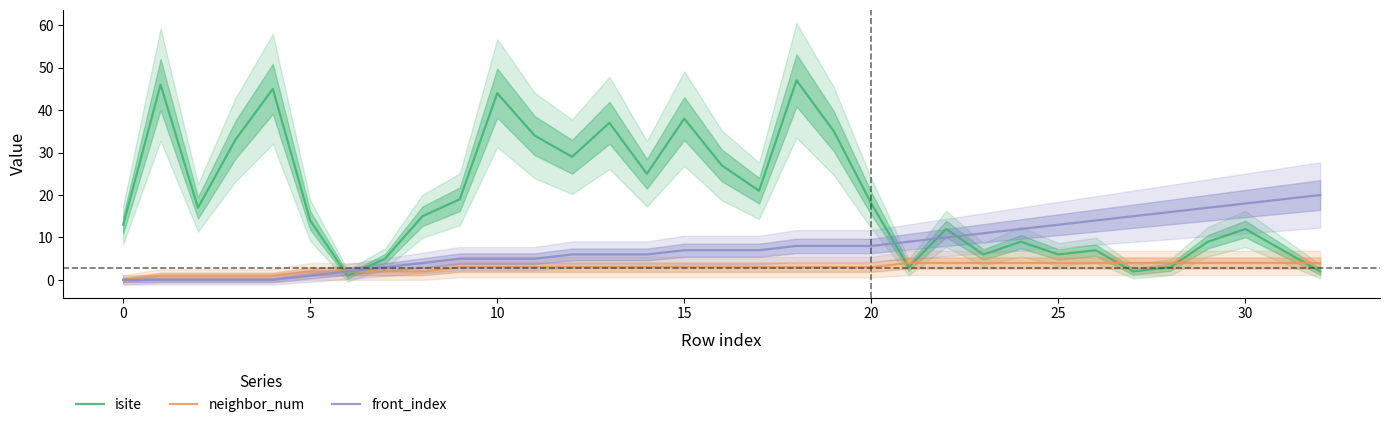

What is the sum of the neighbor_num values at 18 and 22?

7